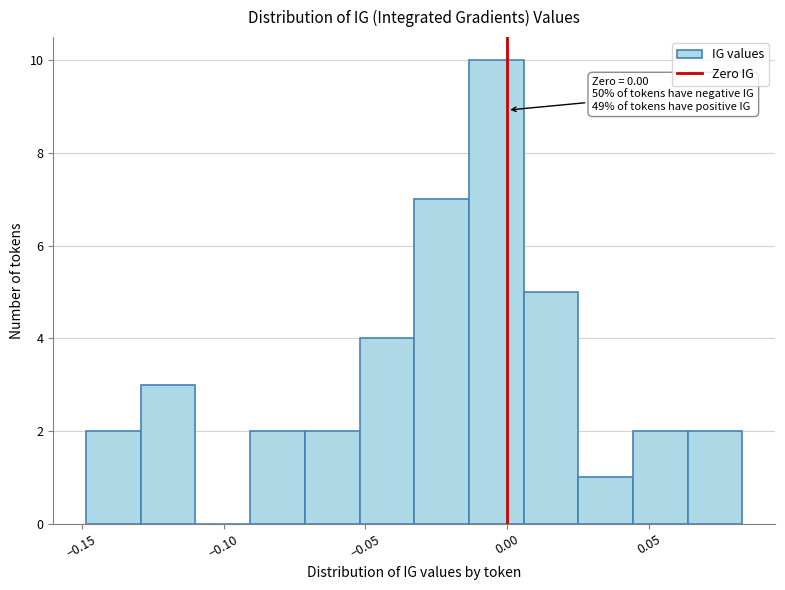

Read against the x-axis, roughly where is the centre of the tallest bar?

-0.005